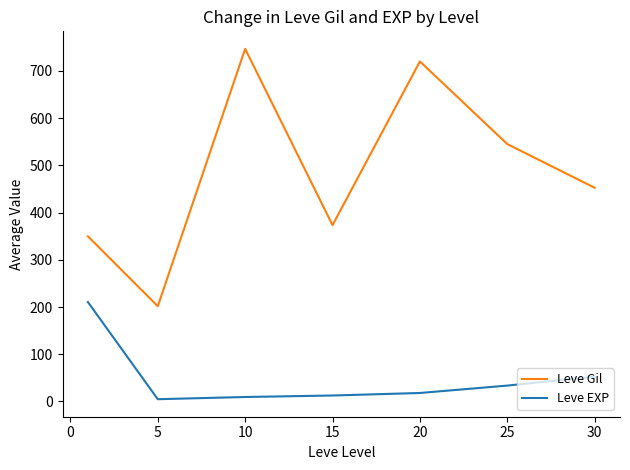

Rank the series by their average value, from highest to lowest.

Leve Gil, Leve EXP